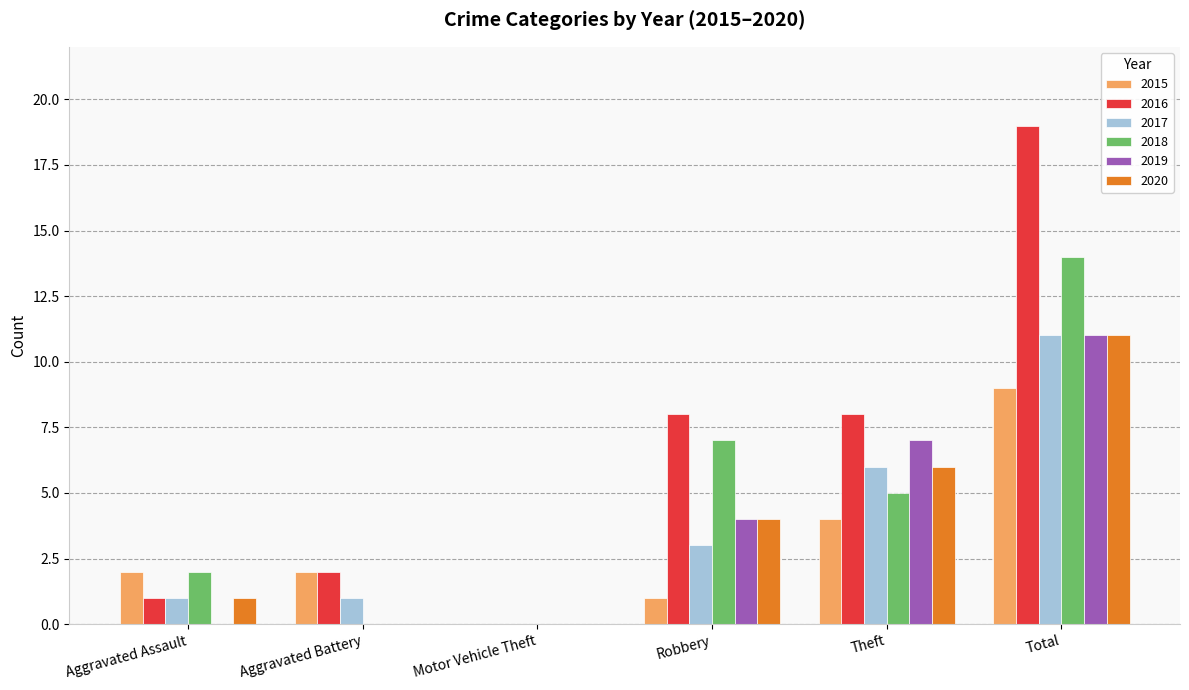

Which series has the largest total across all categories?

2016